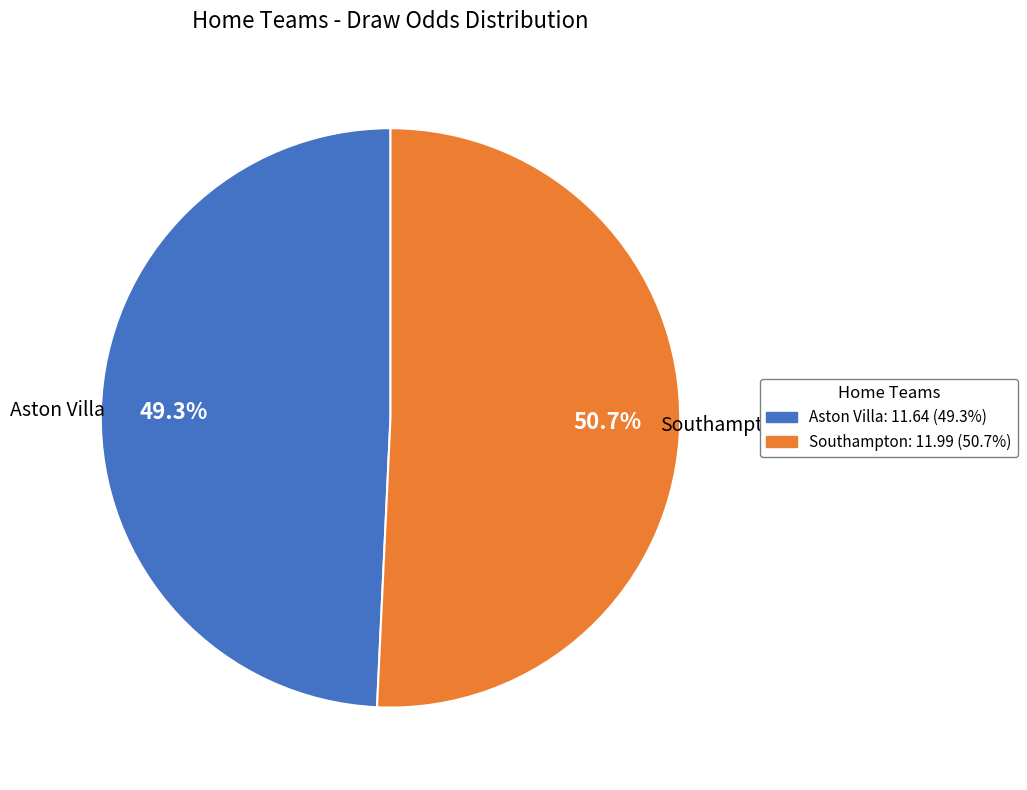

Rank the categories by value from lowest to highest.

Aston Villa, Southampton